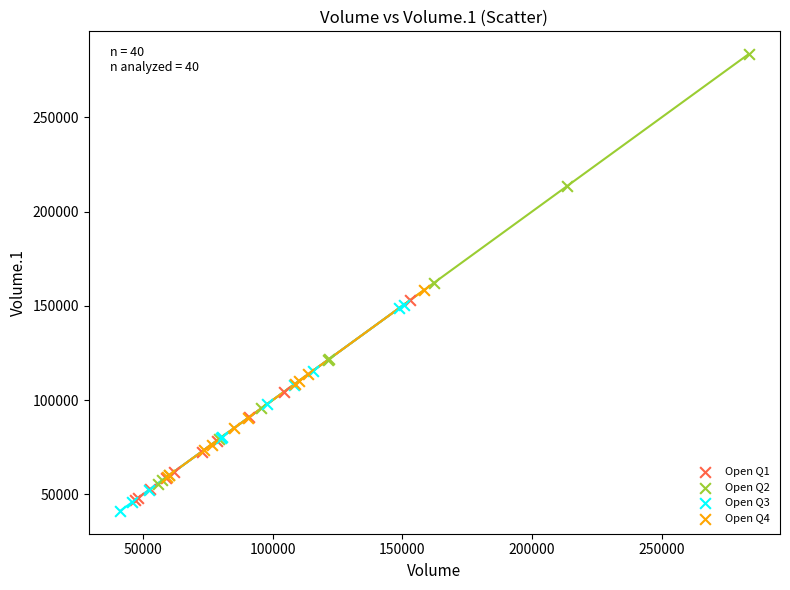

Which series reaches the maximum Y coordinate?

Open Q2